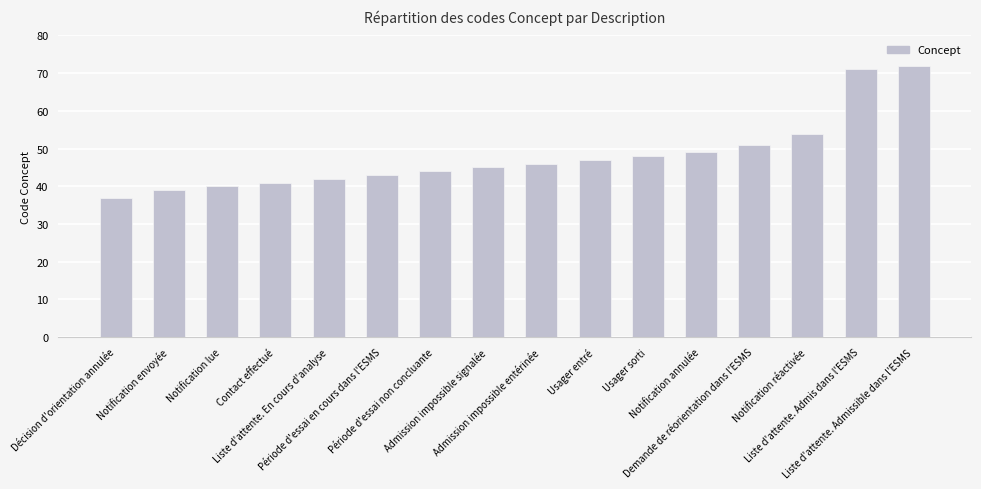

What is the label of the 15th bar from the right?

Notification envoyée